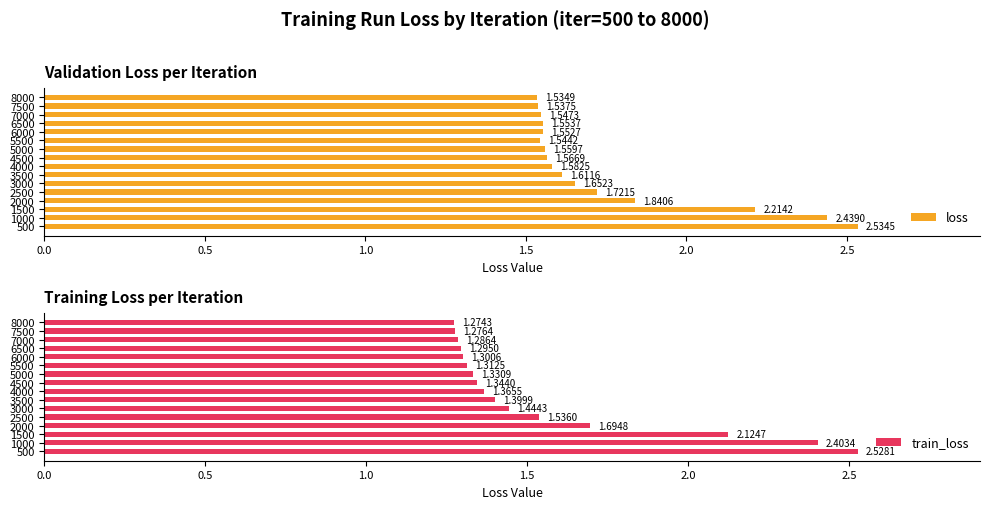

What is the sum of all train_loss values?

24.9